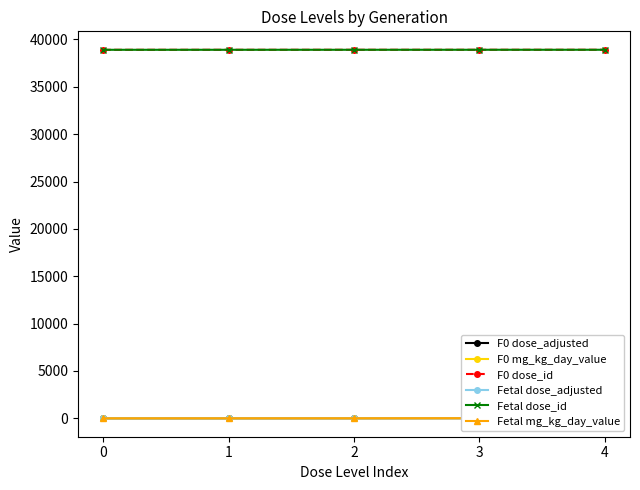

What is the difference between the maximum and minimum values in the Fetal dose_adjusted series?

45.0